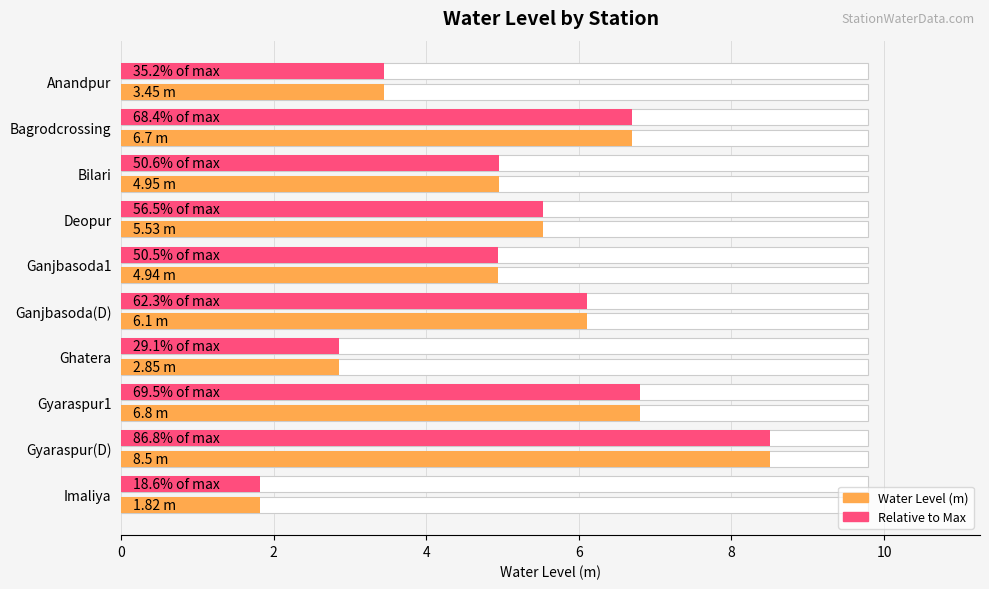

How many values in the Relative to Max (m) series exceed 5?

5